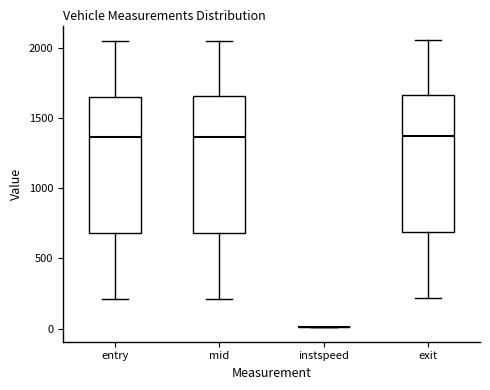

Reading left to right, transcribe this box plot: for each box, give where its median line is, the range the box spans, and where its two whiskers end, as read against the y-axis. The values are not printed on the chart, so give them approximately, as read against the axis.

entry: median 1350, box 700 to 1650, whiskers 200 to 2050
mid: median 1350, box 700 to 1650, whiskers 200 to 2050
instspeed: box collapsed to a line at 0, whiskers 0 to 0
exit: median 1350, box 700 to 1650, whiskers 200 to 2050